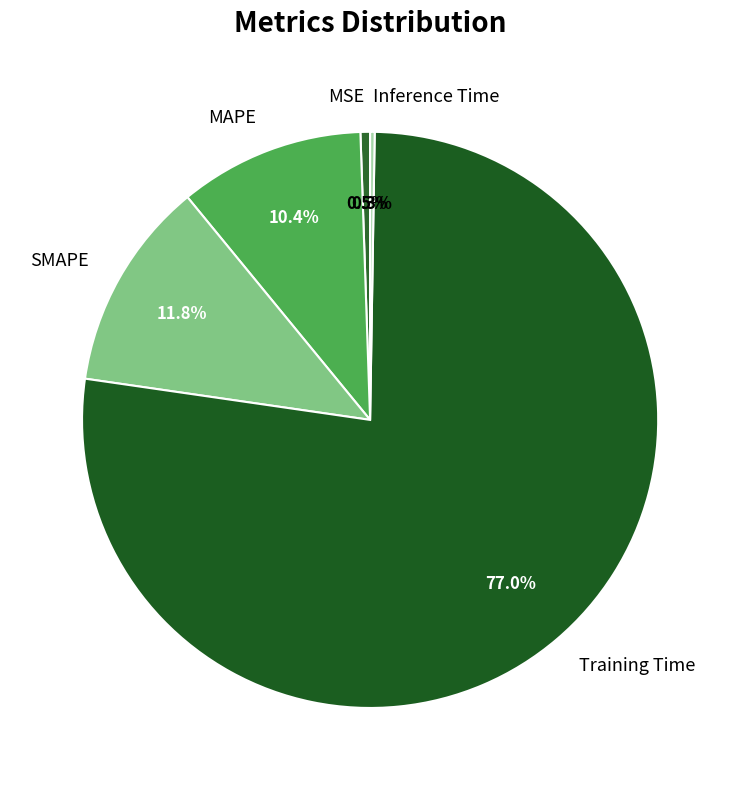

Is the sum of SMAPE and MAPE greater than half?

No